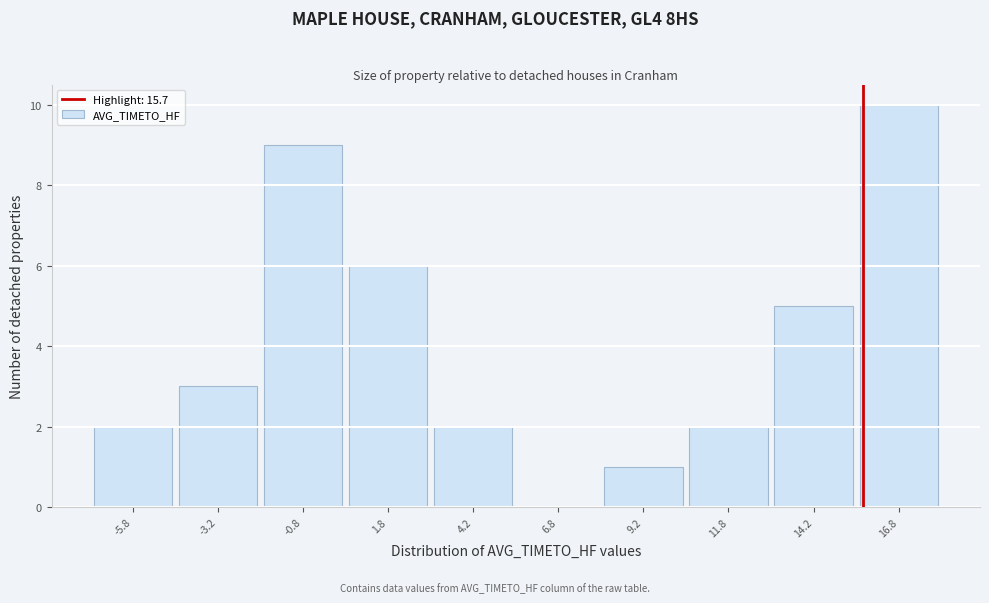

Reading left to right, transcribe this chart: for each bar, give the range it covers on the x-axis and its height. The values are not printed on the chart, so give them approximately, as read against the axis.

-7.0 to -4.5: 2
-4.5 to -2.0: 3
-2.0 to 0.5: 9
0.5 to 3.0: 6
3.0 to 5.5: 2
5.5 to 8.0: 0
8.0 to 10.5: 1
10.5 to 13.0: 2
13.0 to 15.5: 5
15.5 to 18.0: 10